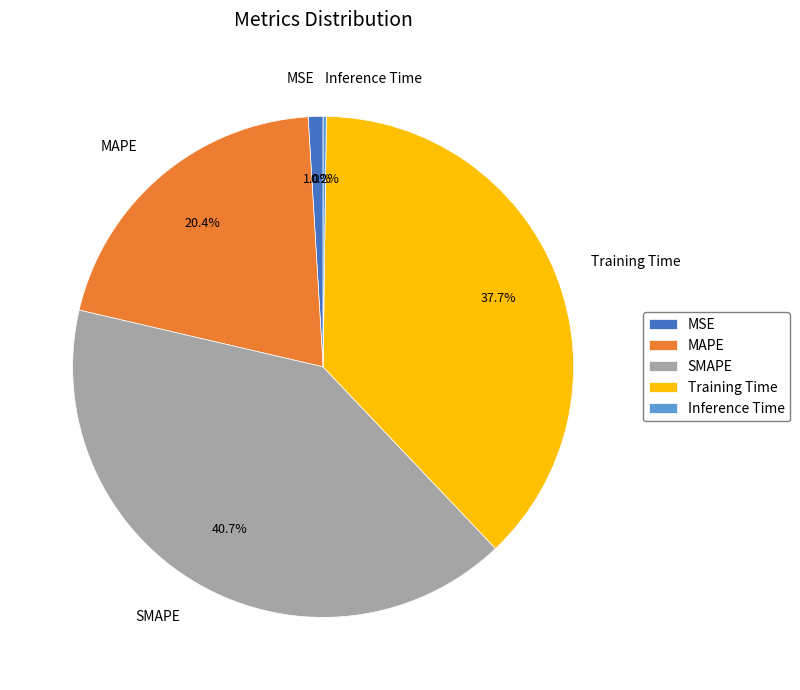

To the nearest percent, what percentage of the pie is Training Time?

38%